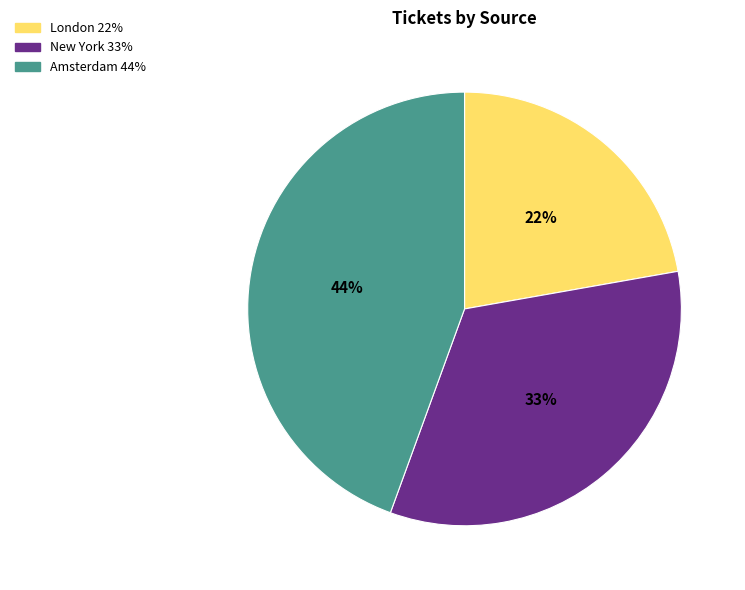

True or false: Amsterdam accounts for 44% of the total.

True